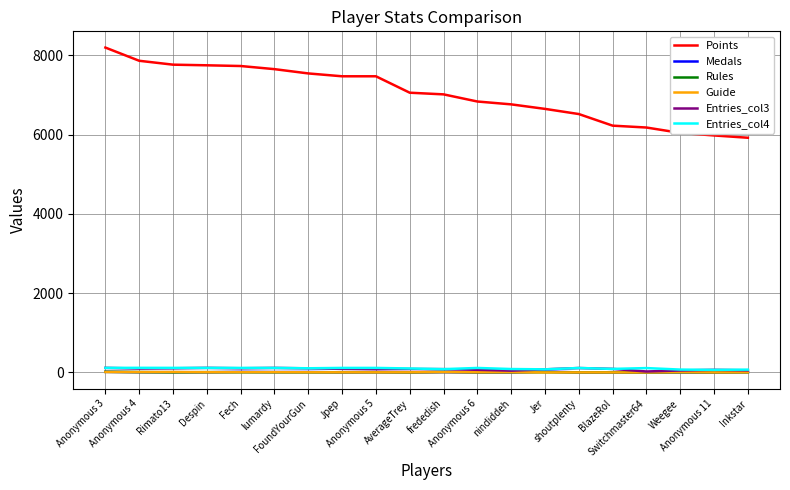

Which series has the largest range (max minus min)?

Points